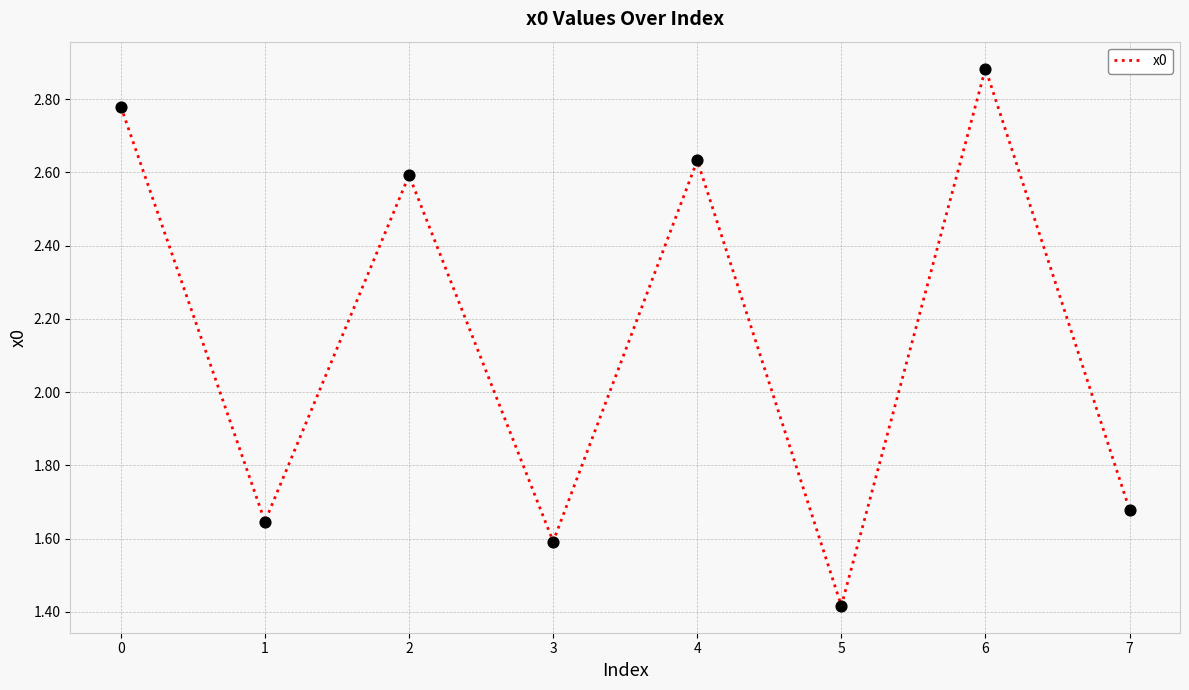

What is the change in value from 0 to 6?

+0.1